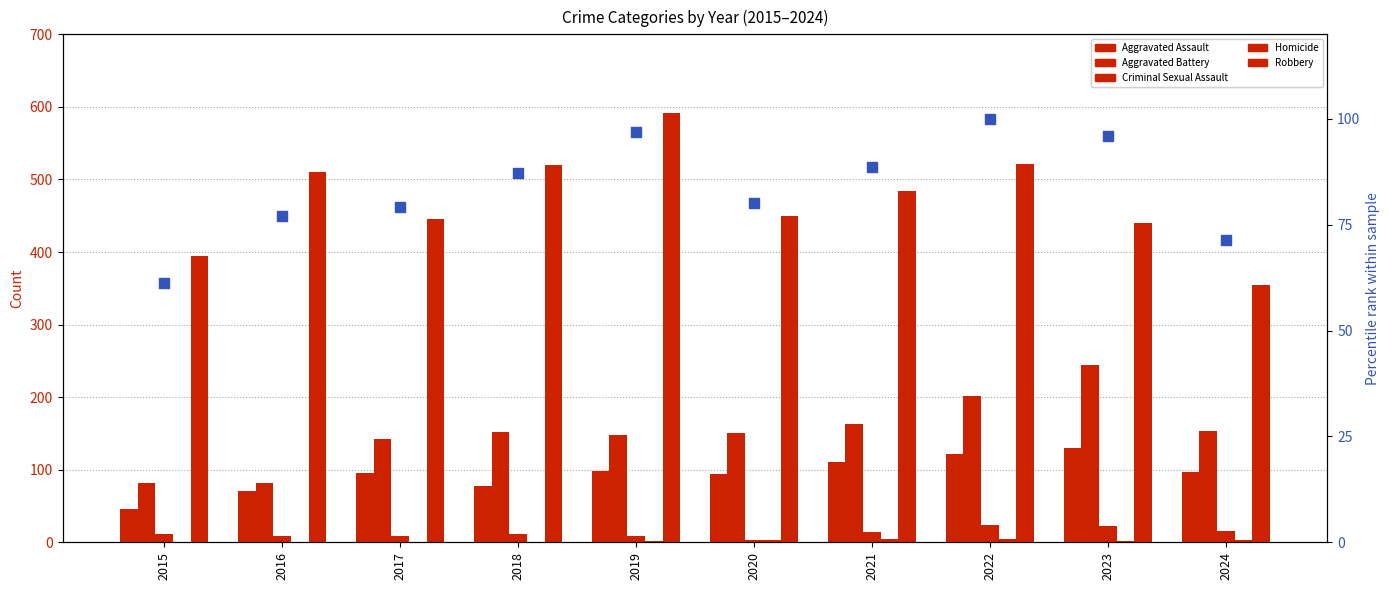

What is the total value across all series at 2022?

973.0